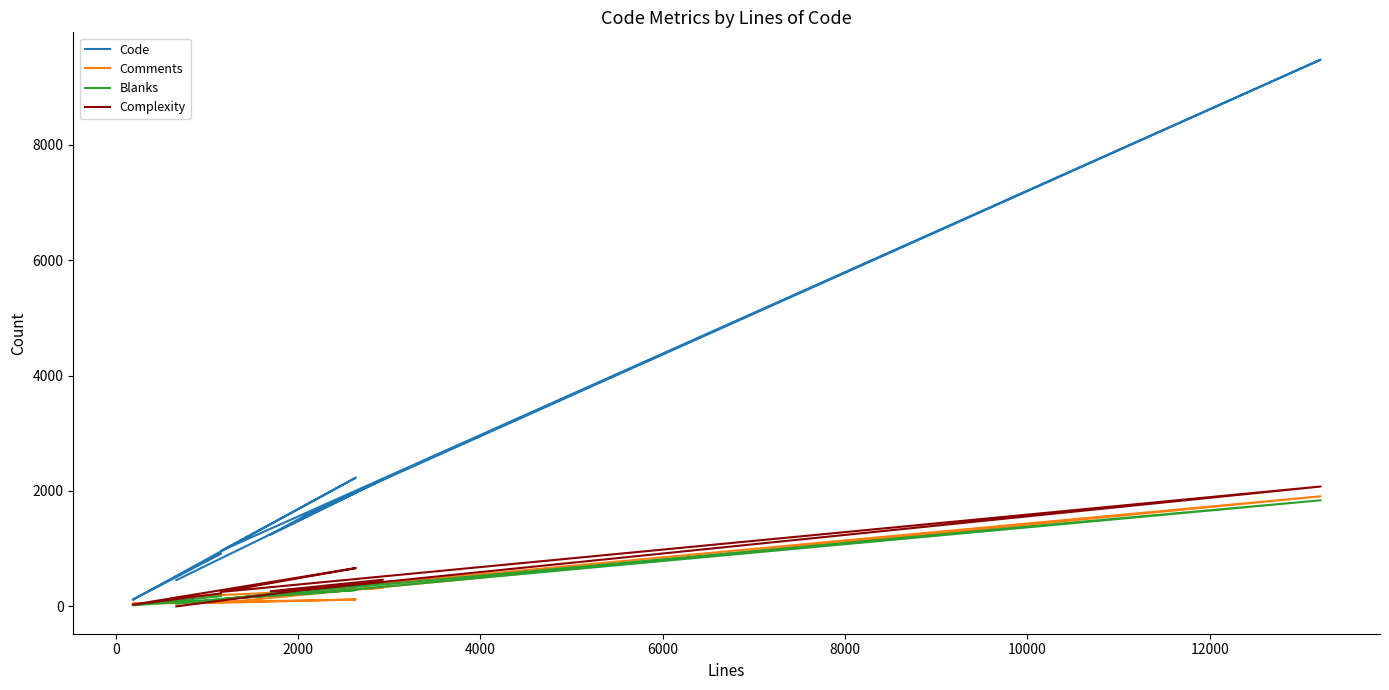

What are all the series names shown in the legend?

Code, Comments, Blanks, Complexity